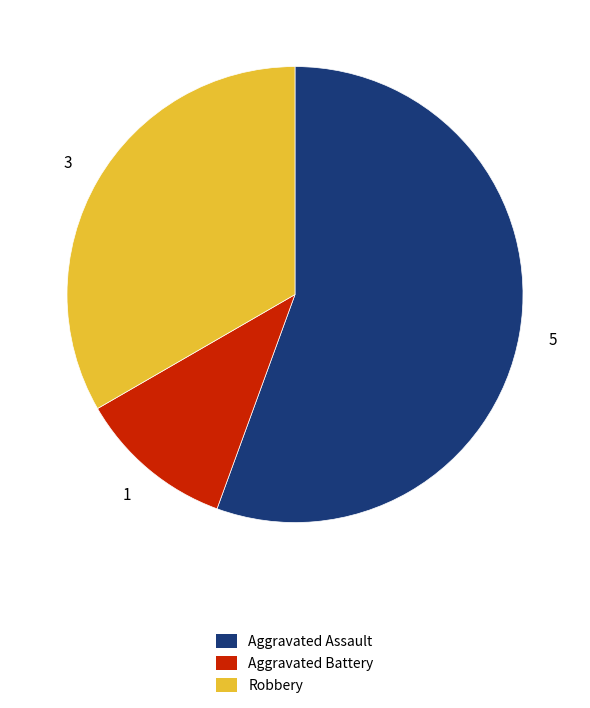

What is the largest slice in the pie chart?

Aggravated Assault